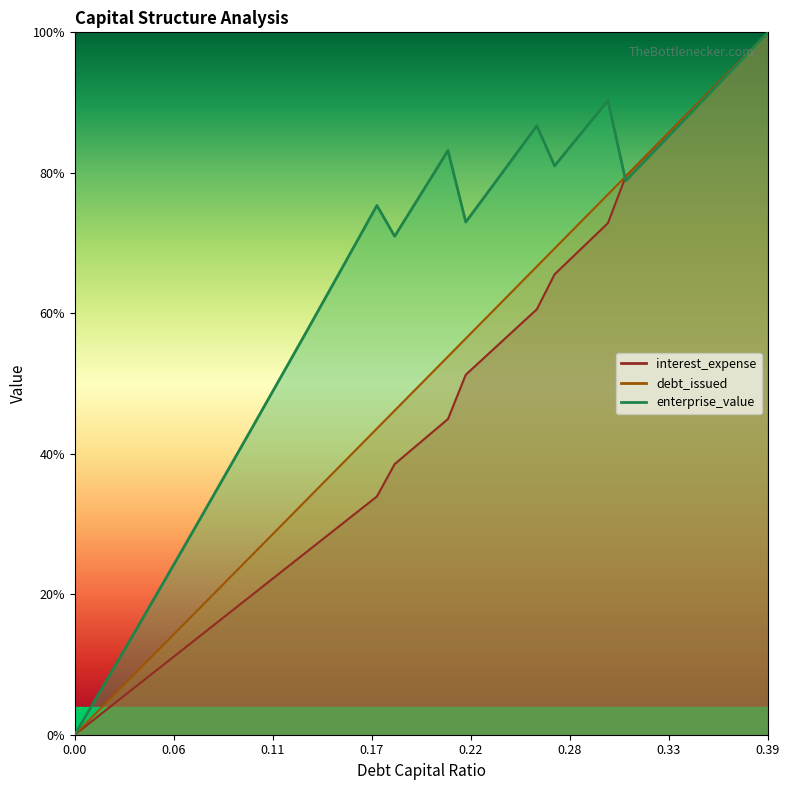

What is the difference between the enterprise_value values at 0.05 and 0?

21.7